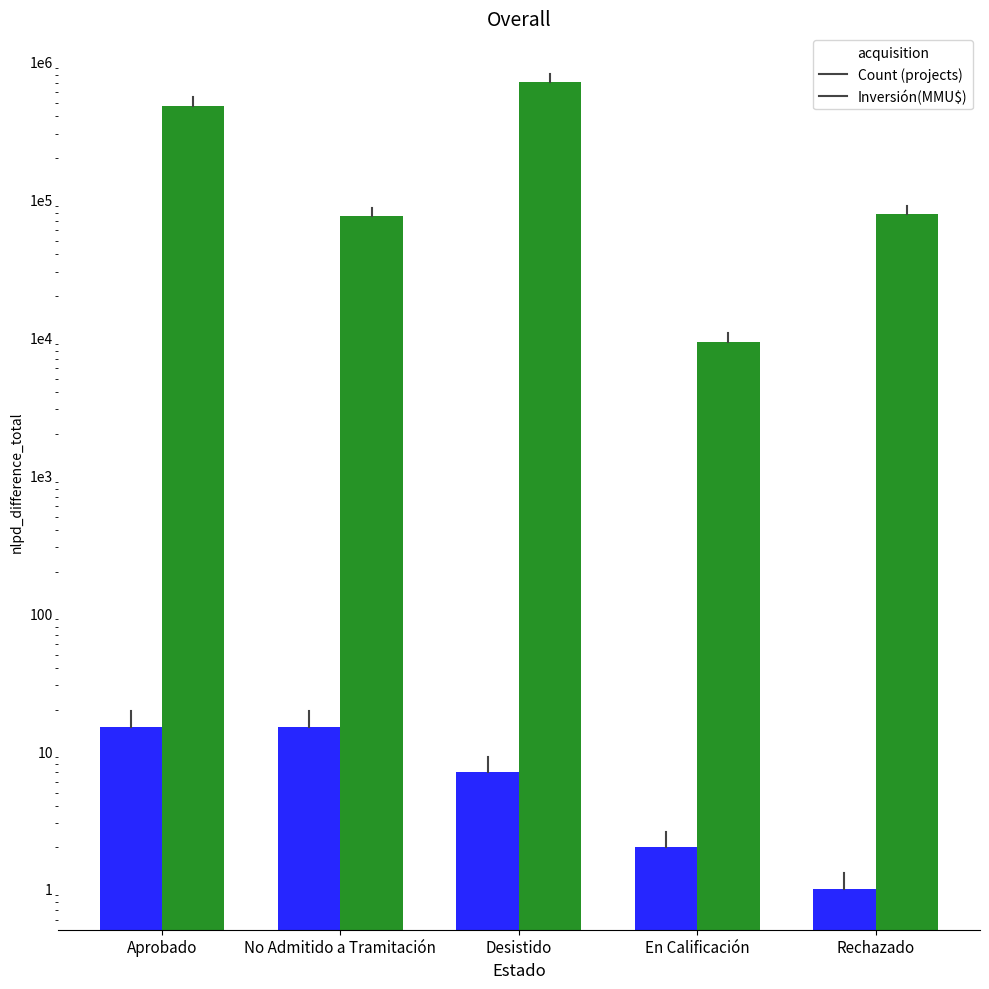

Where is Inversión(MMU$) nearest to the value 357490?

Aprobado